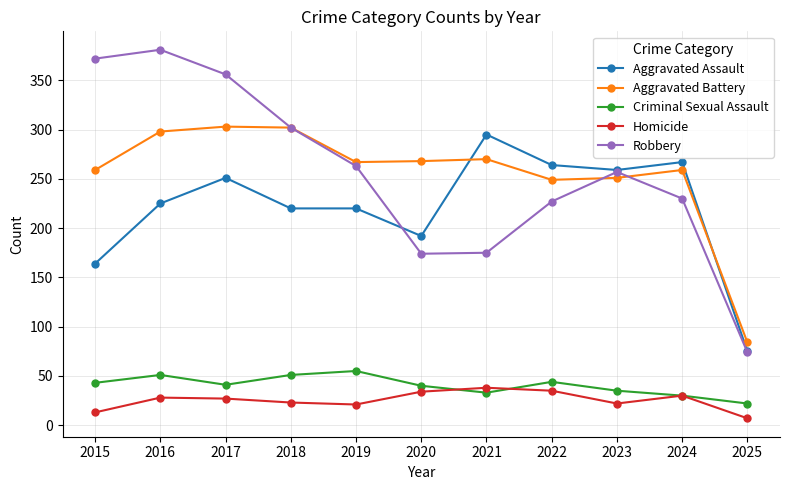

In Aggravated Battery, how many points are higher than both neighbors (excluding endpoints)?

3